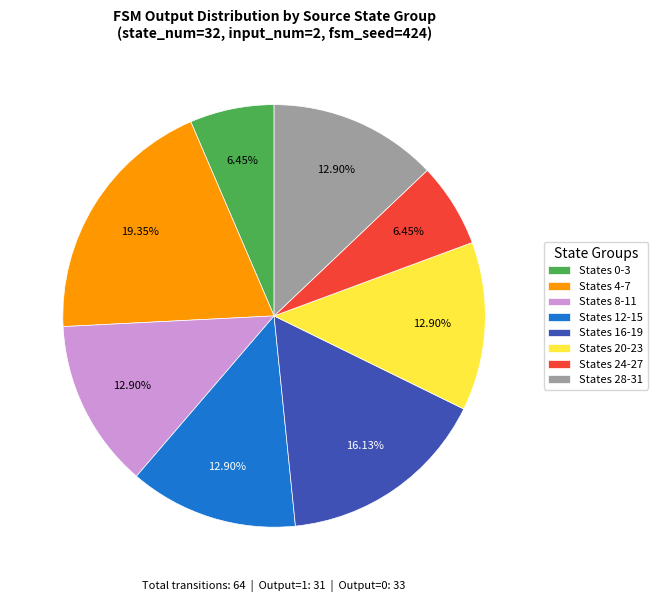

Is States 20-23 the majority of the pie?

No